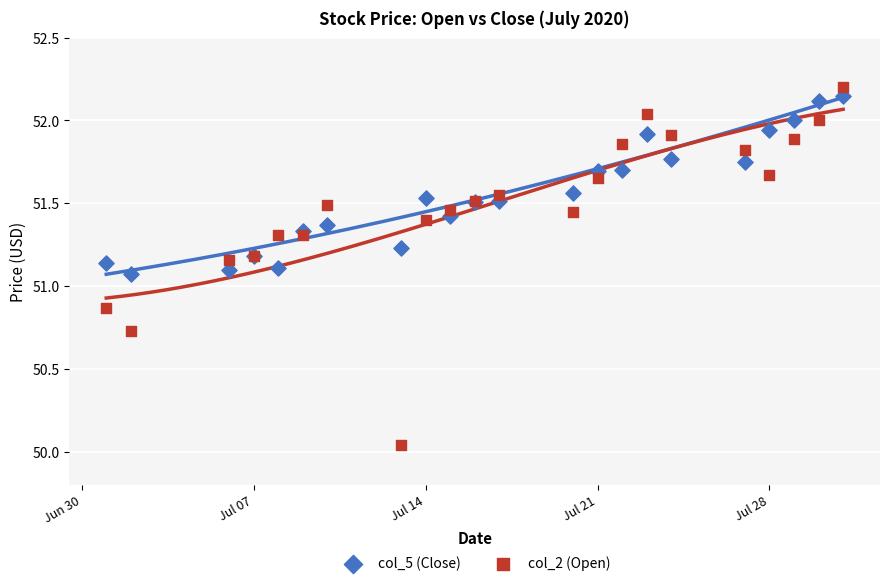

Which series reaches the minimum Y coordinate?

col_2 (Open)